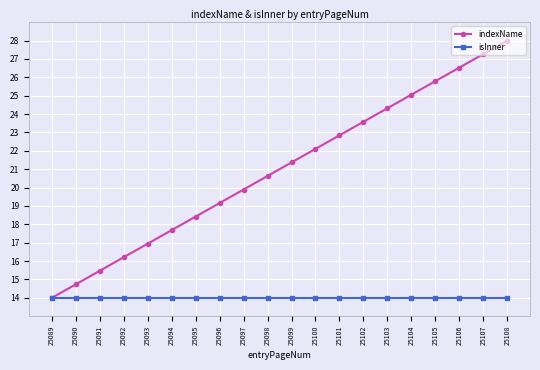

True or false: indexName has more than 0 points higher than both neighbors.

False